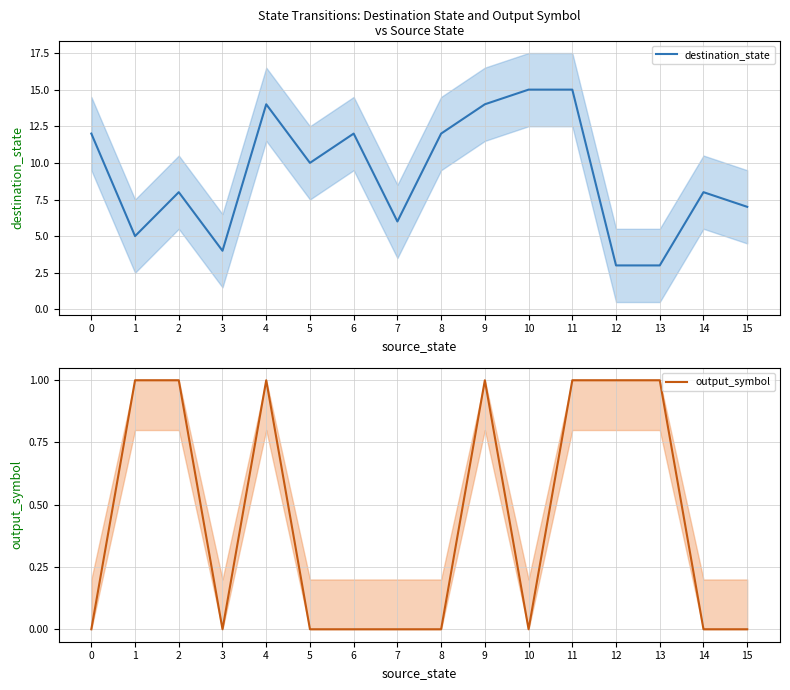

Is it true that destination_state equals 2 at 3?

False